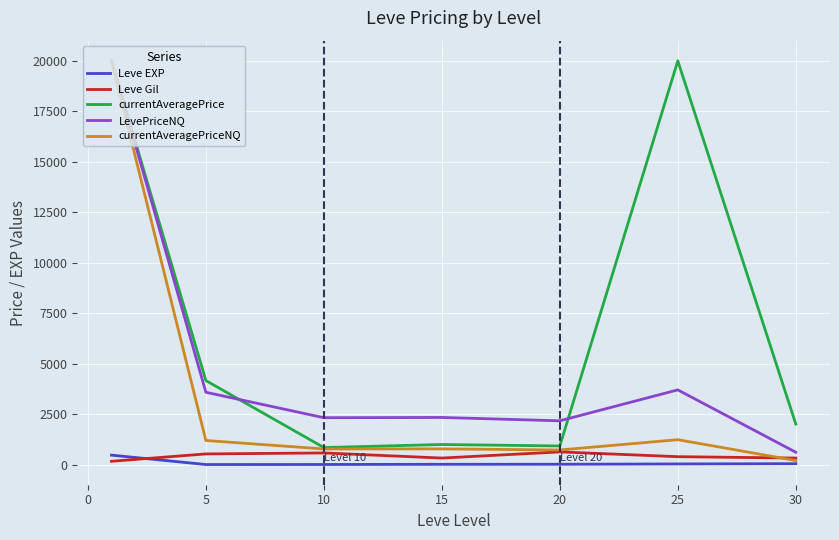

How many lines are shown in the chart?

5